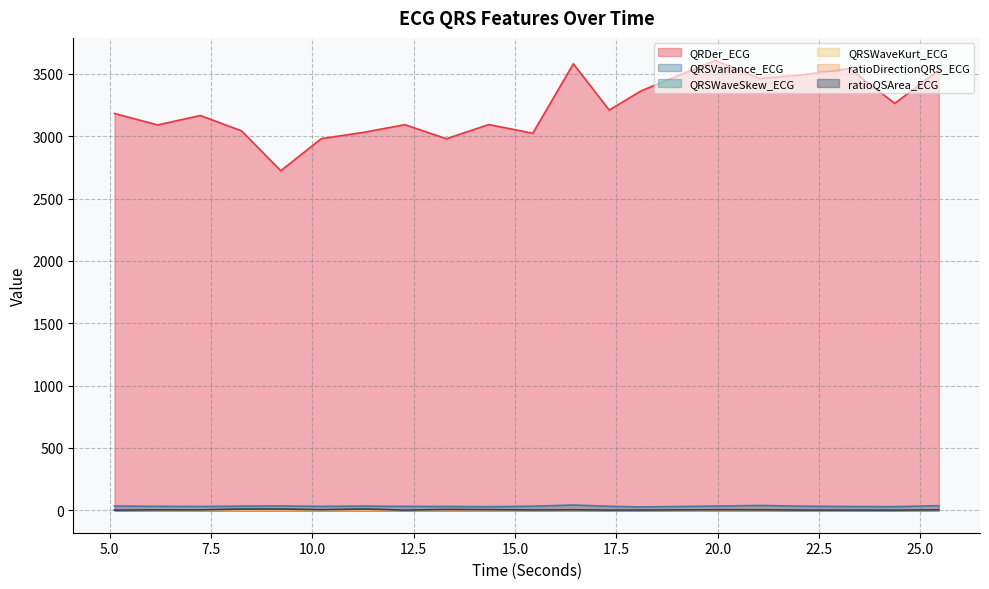

Is the value of ratioDirectionQRS_ECG at 12.28125 greater than the value of QRSVariance_ECG at 5.1171875?

No